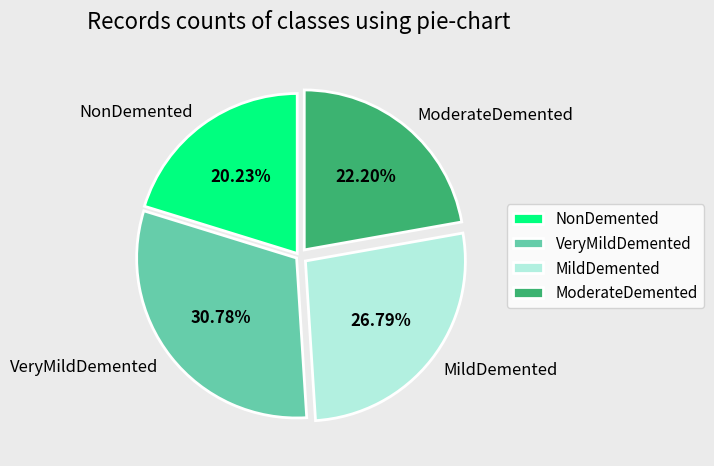

Between NonDemented and ModerateDemented, which is larger?

ModerateDemented